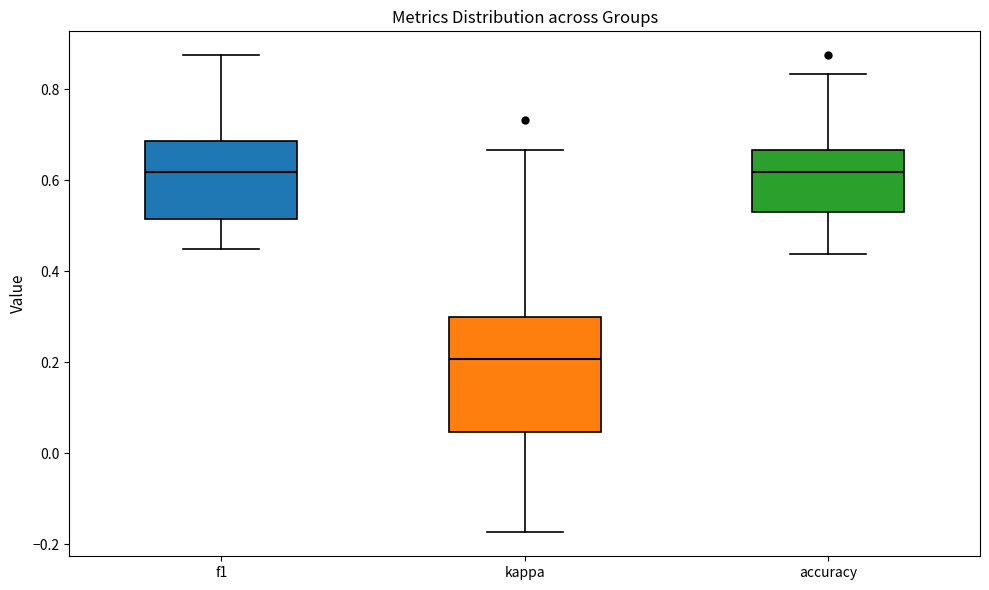

Reading left to right, transcribe this box plot: for each box, give where its median line is, the range the box spans, and where its two whiskers end, as read against the y-axis. The values are not printed on the chart, so give them approximately, as read against the axis.

f1: median 0.62, box 0.52 to 0.68, whiskers 0.44 to 0.88
kappa: median 0.20, box 0.04 to 0.30, whiskers -0.18 to 0.66
accuracy: median 0.62, box 0.54 to 0.66, whiskers 0.44 to 0.84